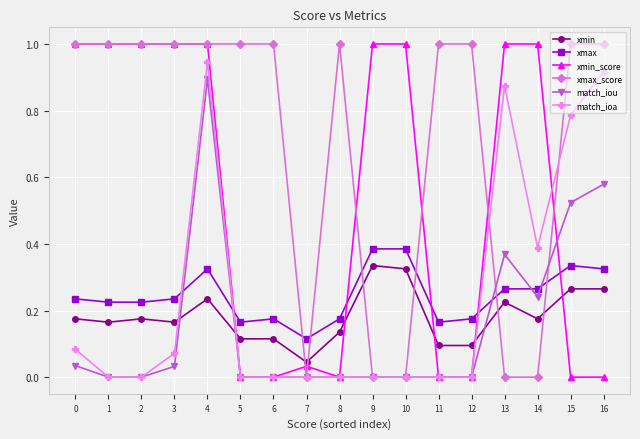

What is the total value across all series at 0?

2.5